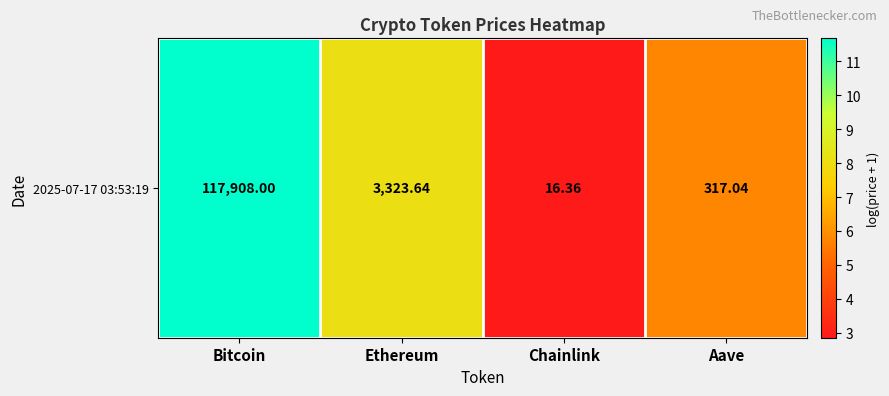

What is the minimum value shown in the chart?

2.9